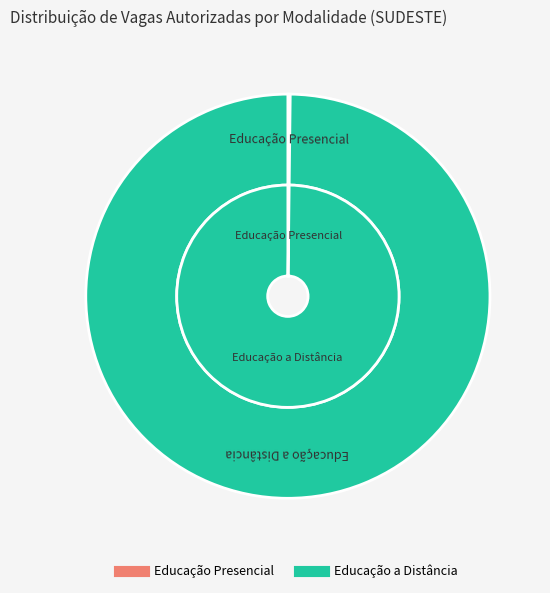

Count the number of slices in the pie.

2